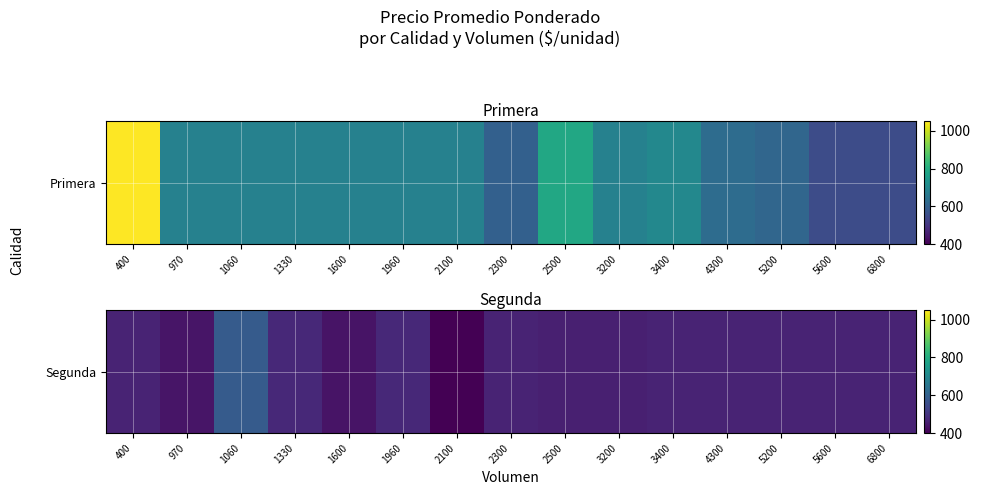

Count the number of data series in this chart.

1